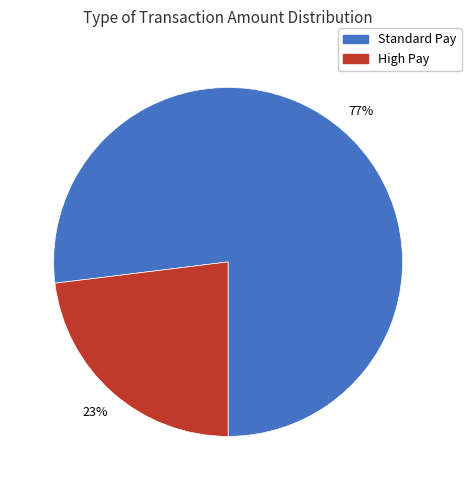

To the nearest percent, what is the average slice percentage?

50%